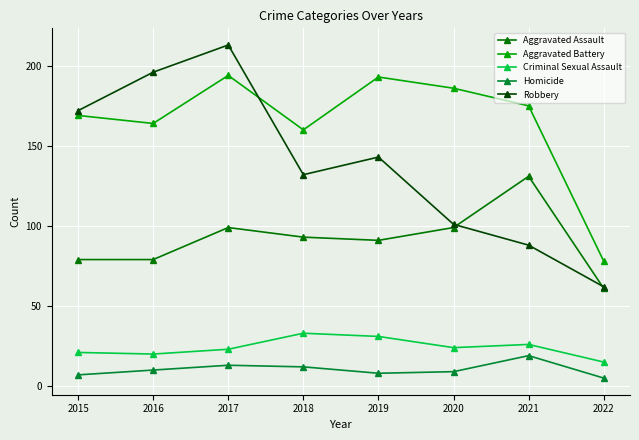

Rank the series at 2015 from highest to lowest value.

Robbery, Aggravated Battery, Aggravated Assault, Criminal Sexual Assault, Homicide